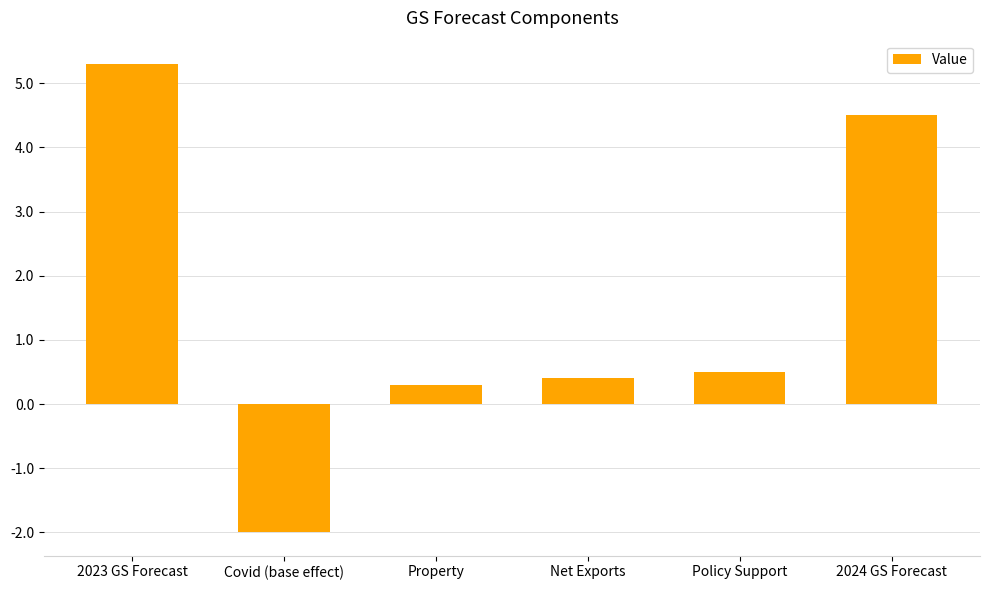

Which has a higher value, Covid (base effect) or Net Exports?

Net Exports